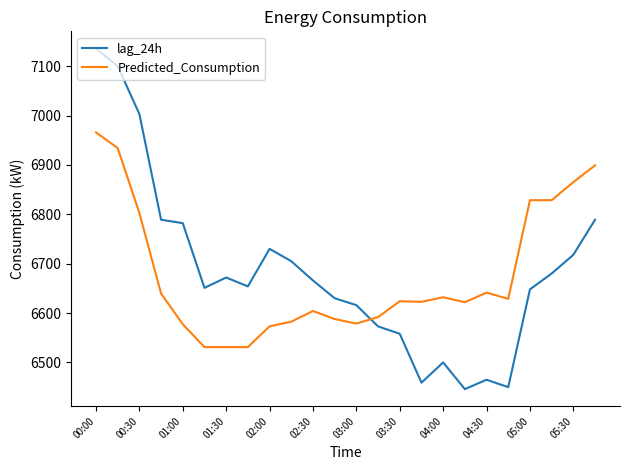

Which series has the largest range (max minus min)?

lag_24h